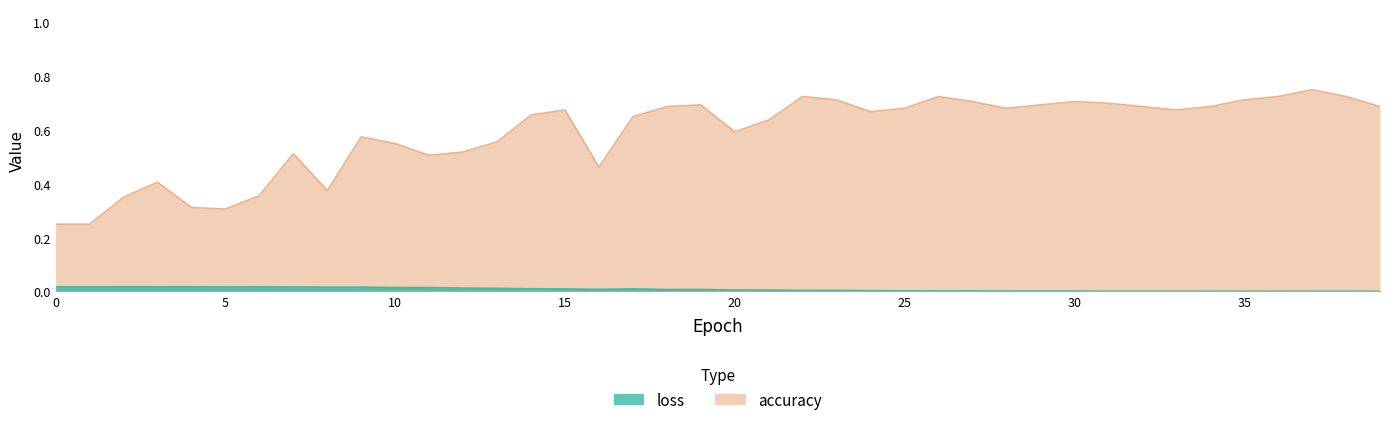

Rank the series at 32 from lowest to highest value.

loss, accuracy